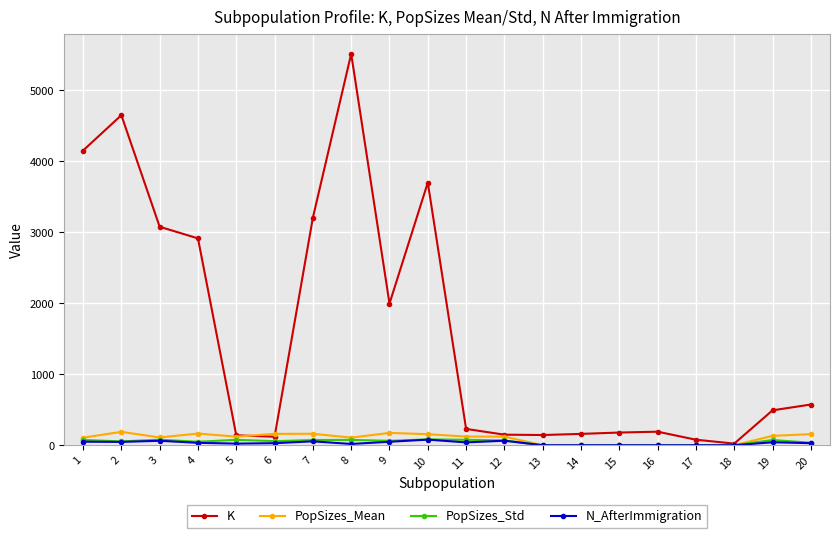

Where is the first local maximum for K?

2